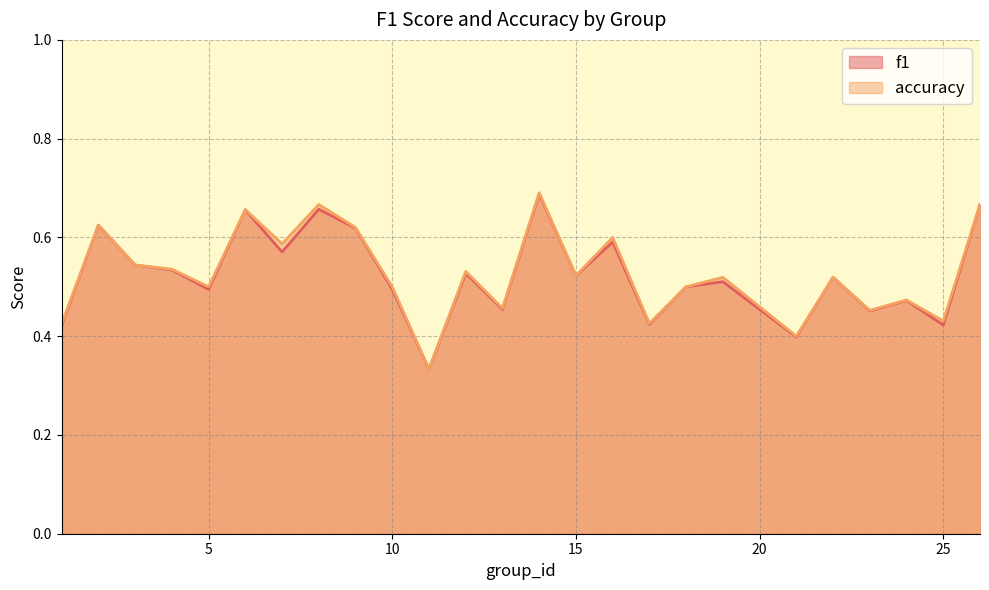

True or false: f1 has a value of 0.3 at 9.

False